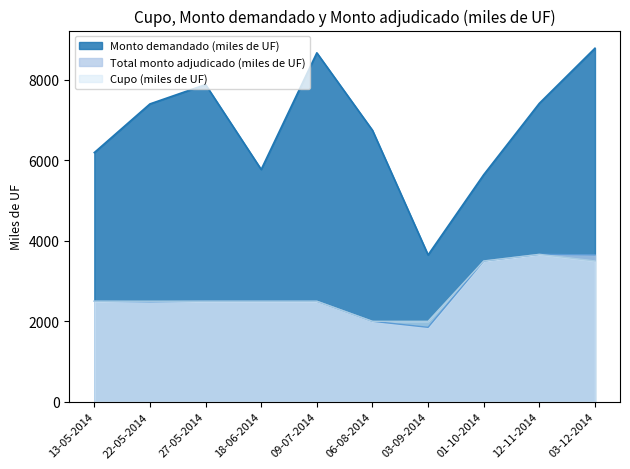

How many lines are shown in the chart?

3